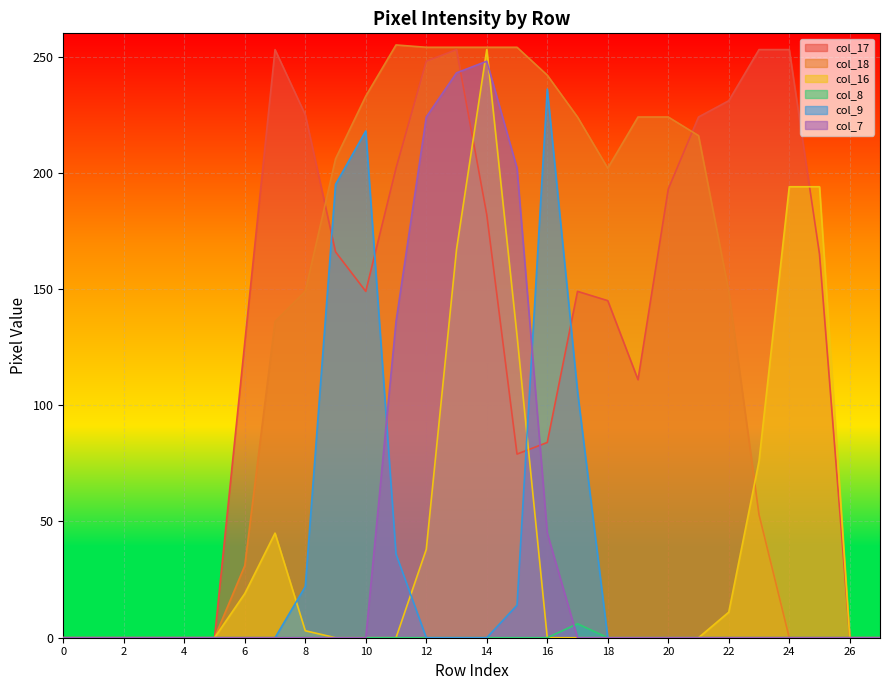

Where is col_17 nearest to the value 126?

6